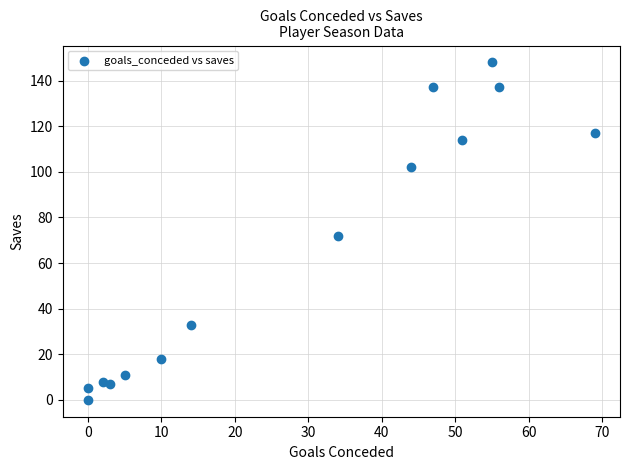

What is the range of X values (max minus min)?

69